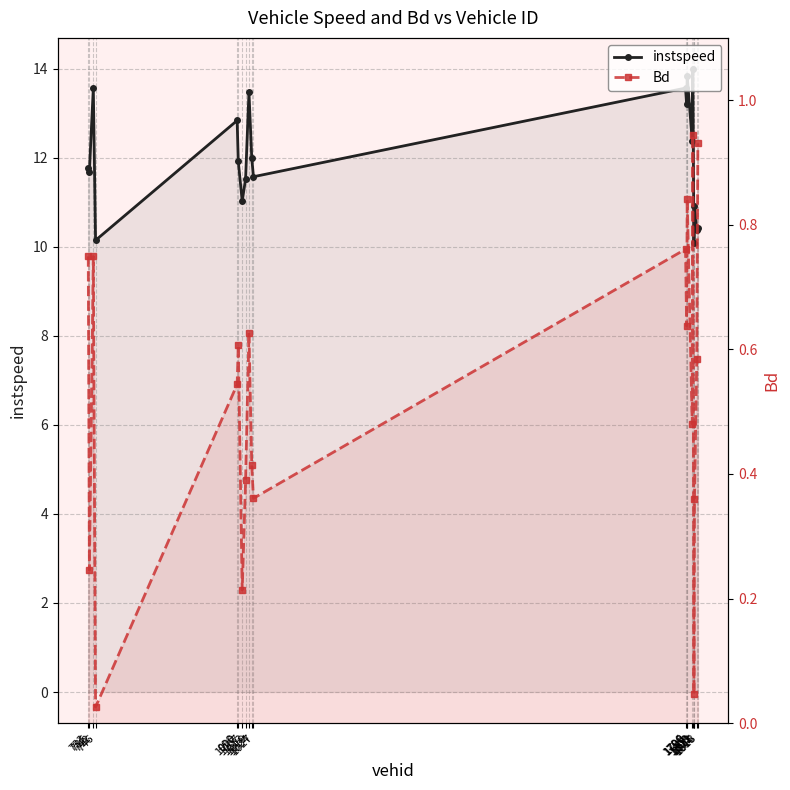

Reading right to left, transcribe all the data shown in this chart.

instspeed: 10.4	10.4	10.9	10.1	14.0	12.4	13.8	13.2	13.6	11.6	12.0	13.5	11.5	11.0	11.9	12.8	10.1	13.6	11.7	11.8
Bd: 0.9	0.6	0.4	0.0	0.9	0.5	0.8	0.6	0.8	0.4	0.4	0.6	0.4	0.2	0.6	0.5	0.0	0.7	0.2	0.7